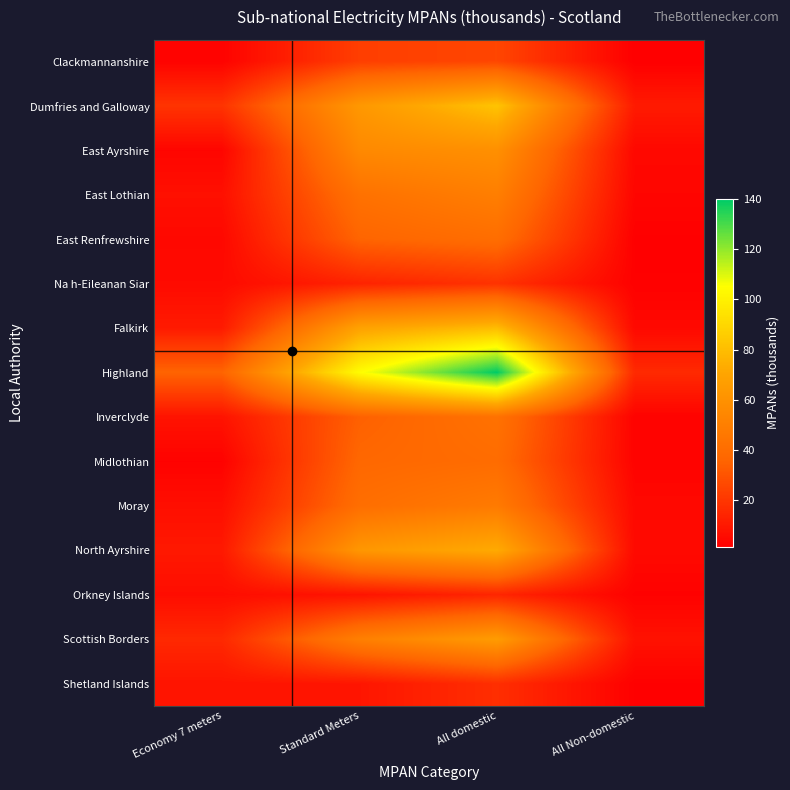

Rank the series by their maximum value, from lowest to highest.

Orkney Islands, Shetland Islands, Na h-Eileanan Siar, Clackmannanshire, Midlothian, East Renfrewshire, Inverclyde, Moray, East Lothian, East Ayrshire, Scottish Borders, North Ayrshire, Falkirk, Dumfries and Galloway, Highland